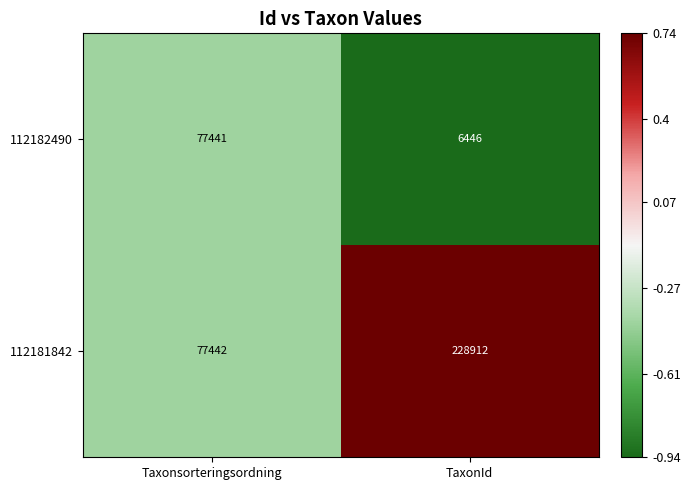

What is the maximum value for 112181842?

228912